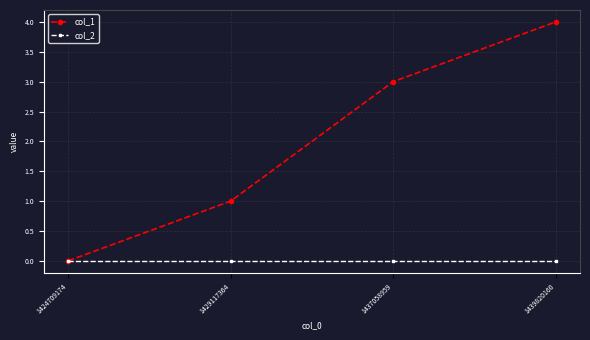

What is the difference between the maximum and minimum values in the col_1 series?

4